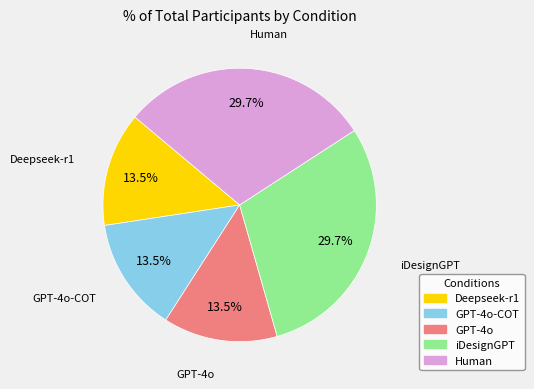

How many slices are in this pie chart?

5